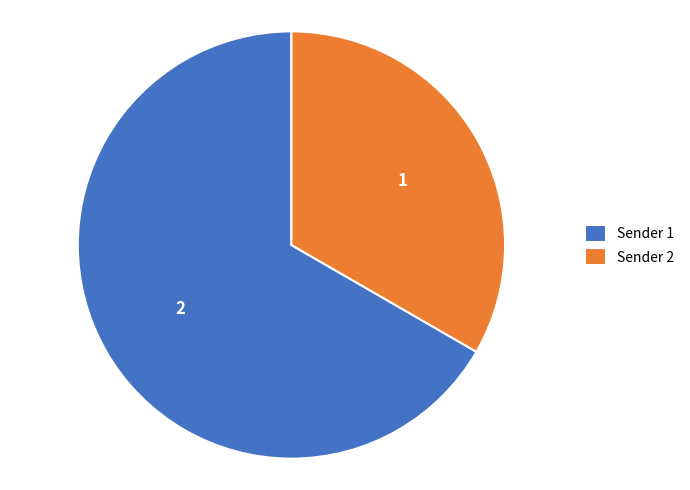

How many slices are in this pie chart?

2